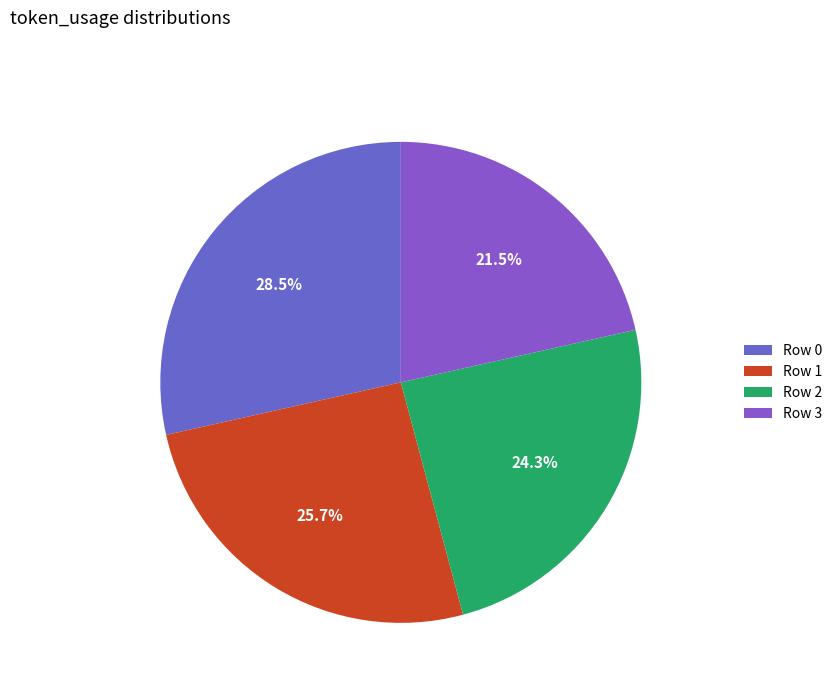

What is the largest slice in the pie chart?

Row 0